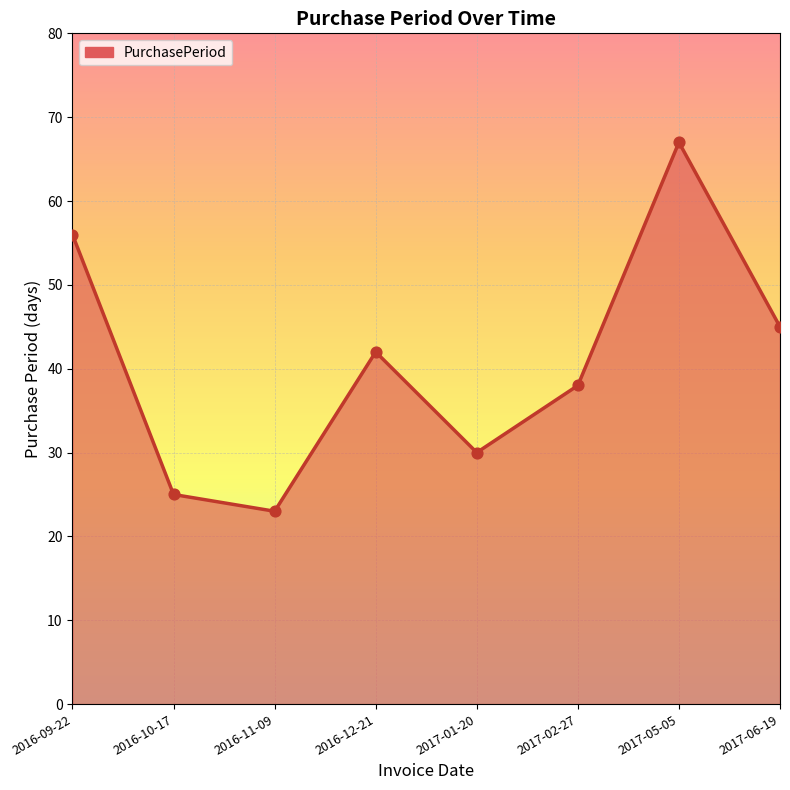

What is the change in value from 2017-01-20 to 2017-02-27?

+8